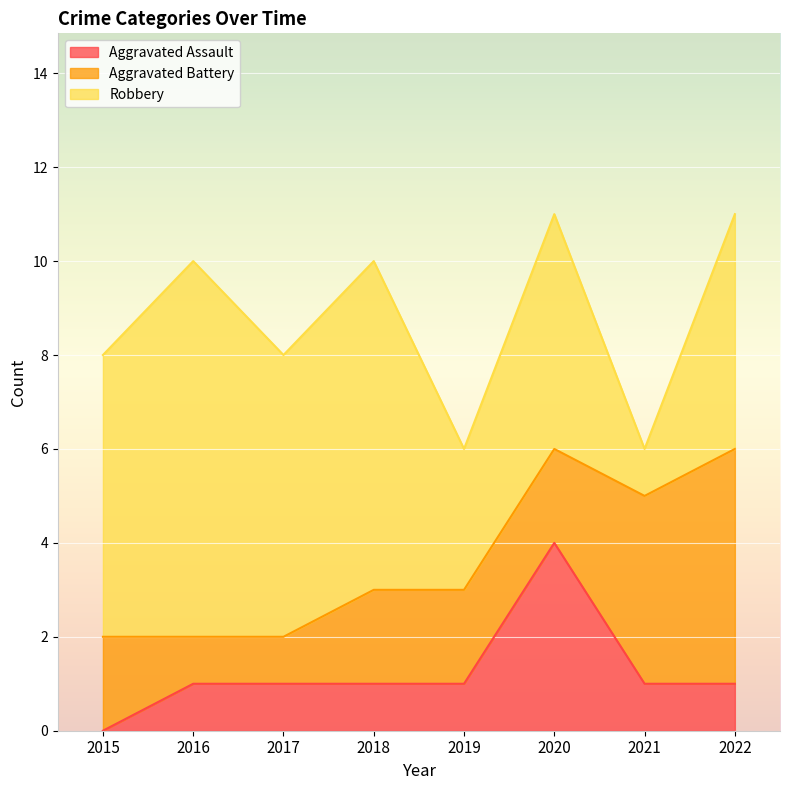

How many lines are shown in the chart?

3